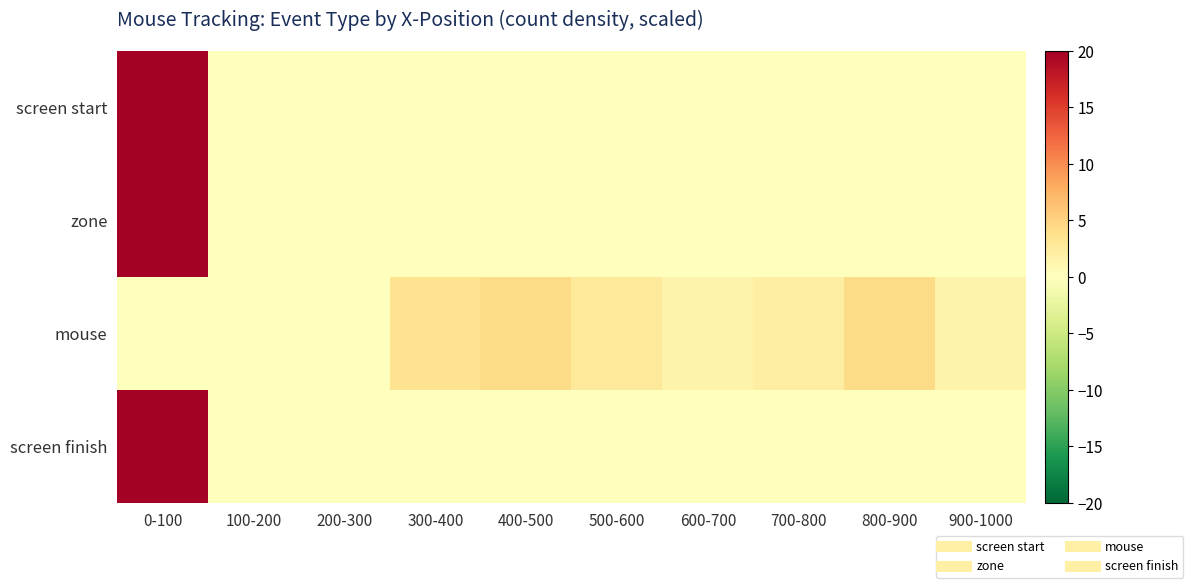

Which series has the widest spread of values?

screen start